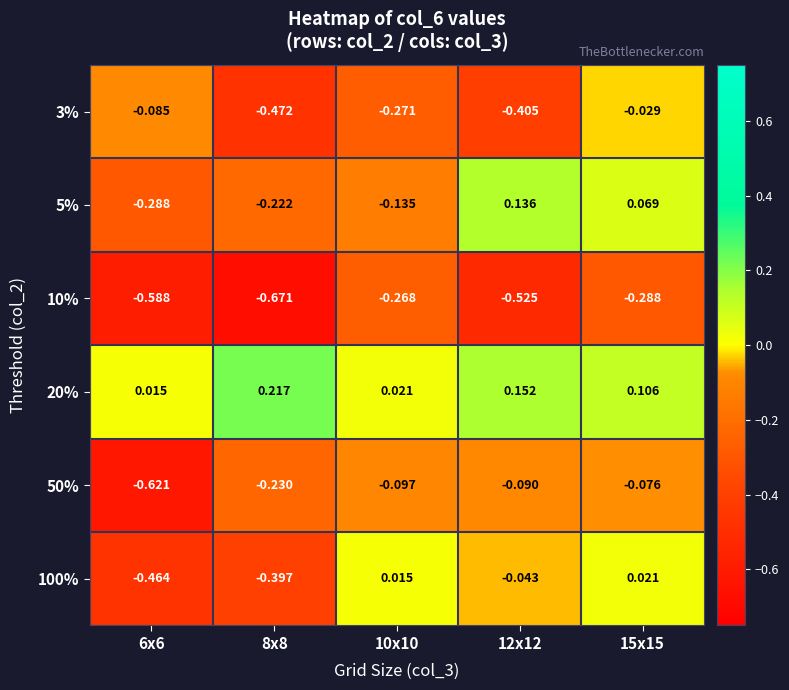

At which category is the sum across all series the highest?

15x15